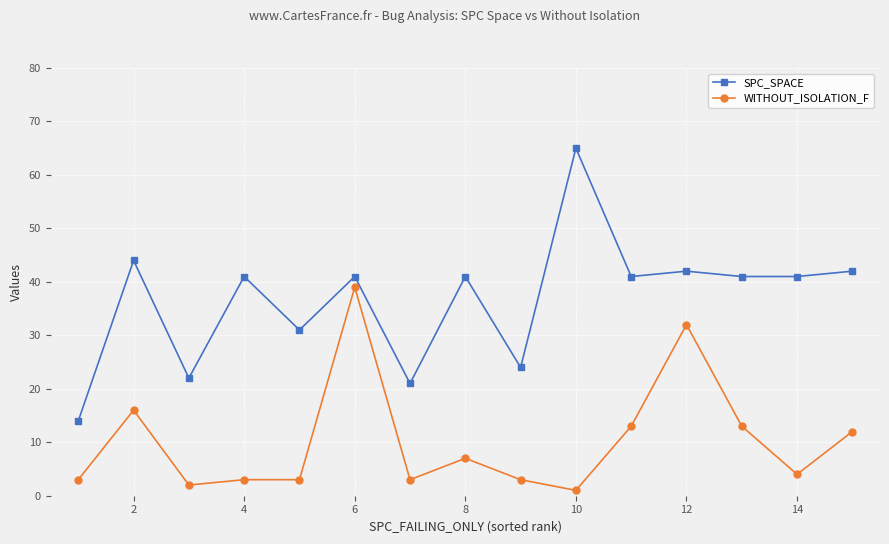

What is the value of the WITHOUT_ISOLATION_F point at the 11th from the left?

13